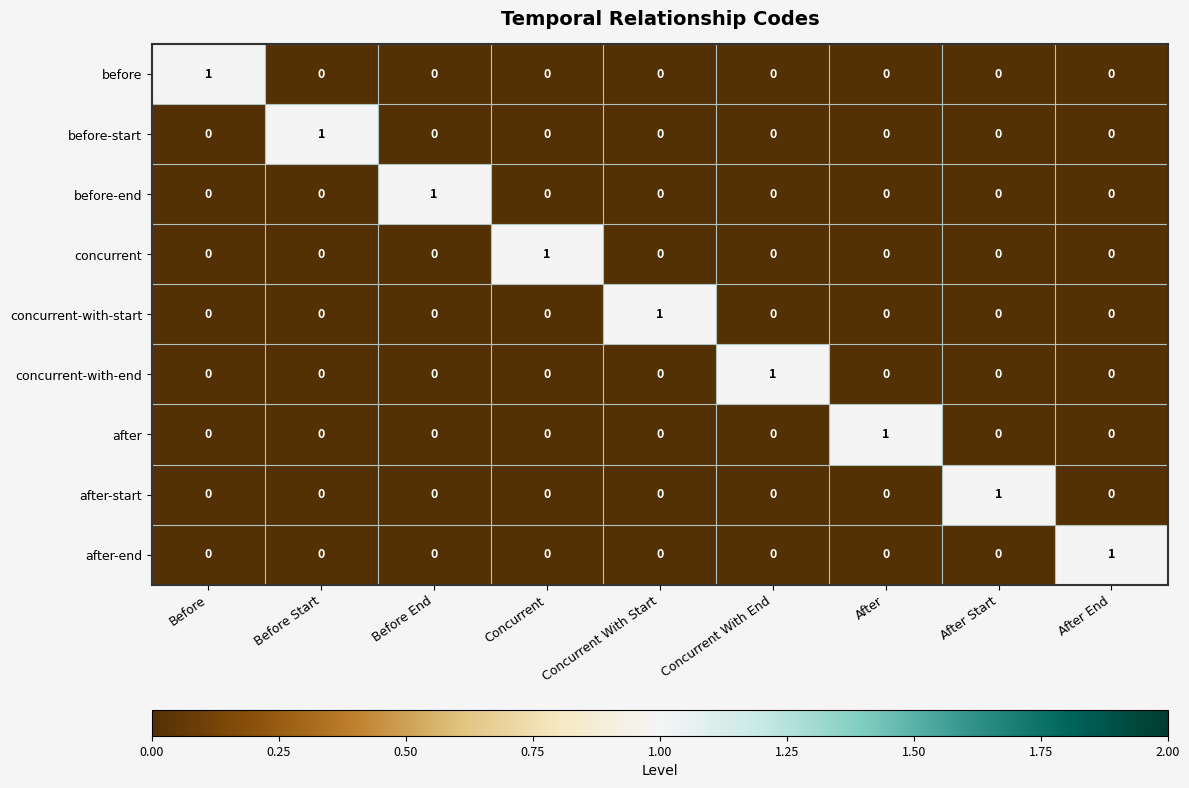

At how many categories does at least one series exceed 0?

9